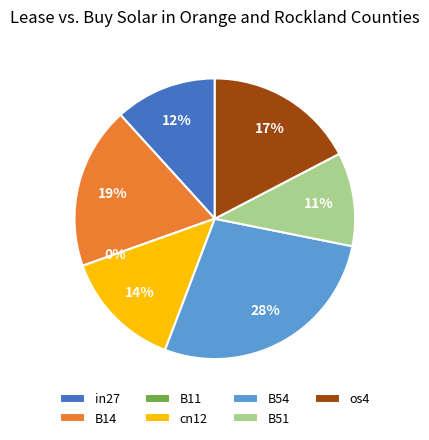

How many slices are in this pie chart?

7